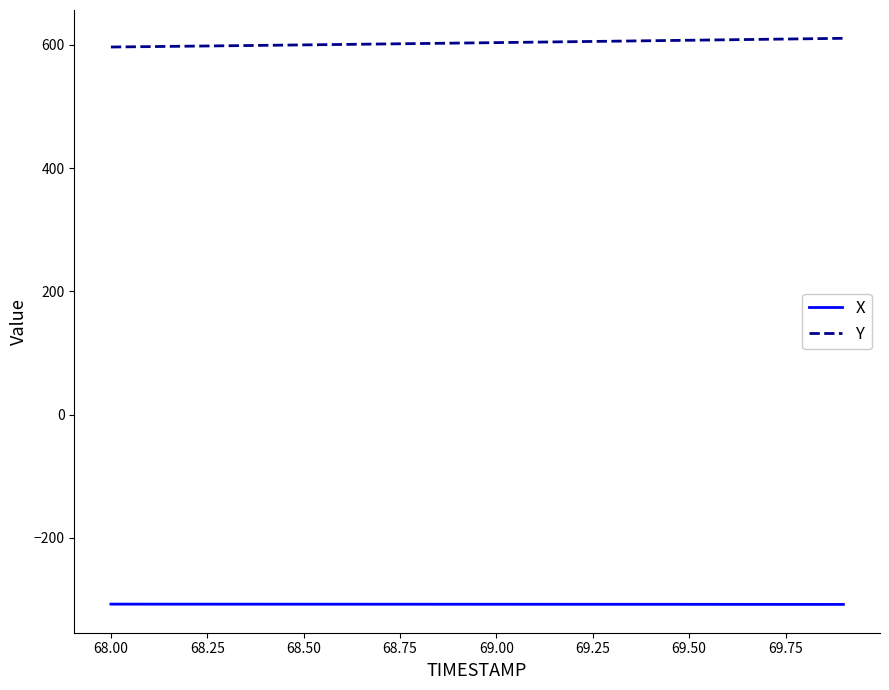

True or false: Y and X intersect in this chart.

False